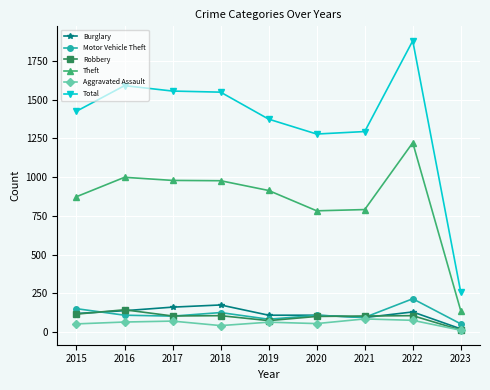

Is the value of Motor Vehicle Theft at 2023 greater than the value of Total at 2018?

No